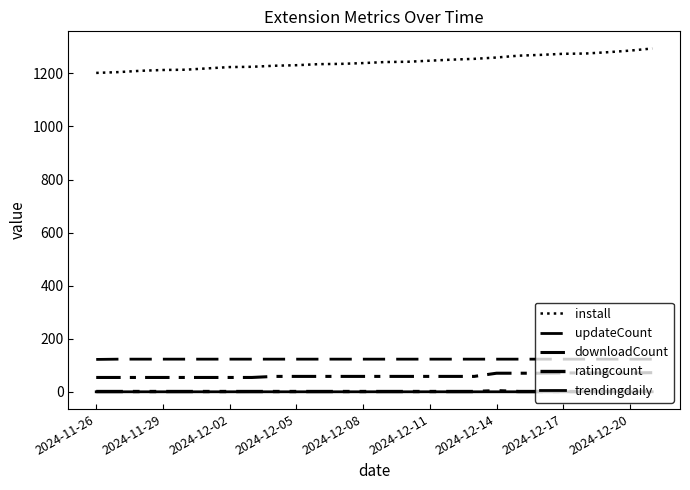

How many trendingdaily values are between 0 and 1?

26